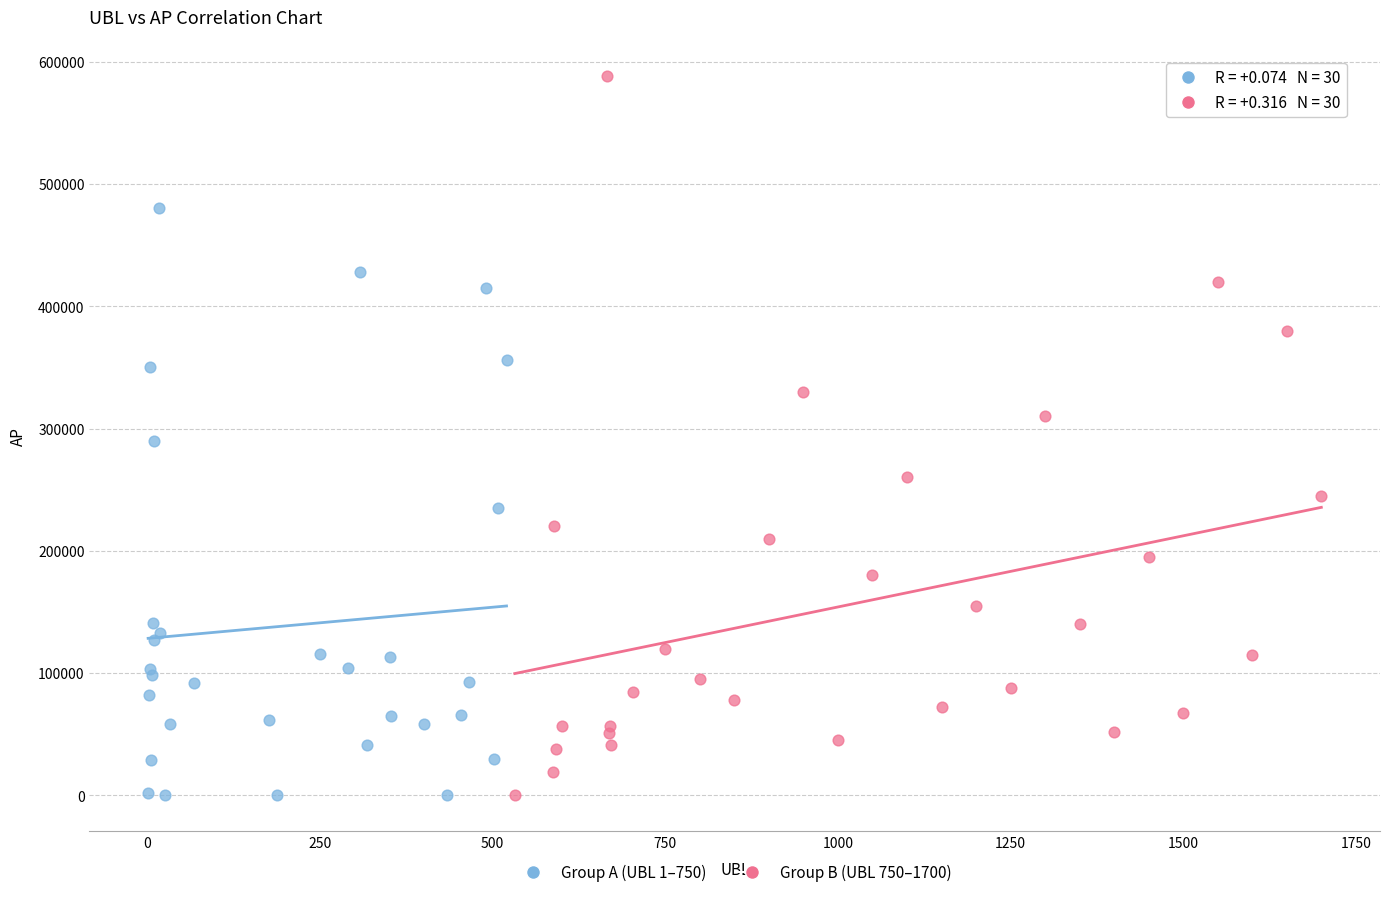

Which series has the widest spread of Y values?

Group B (UBL 750–1700)